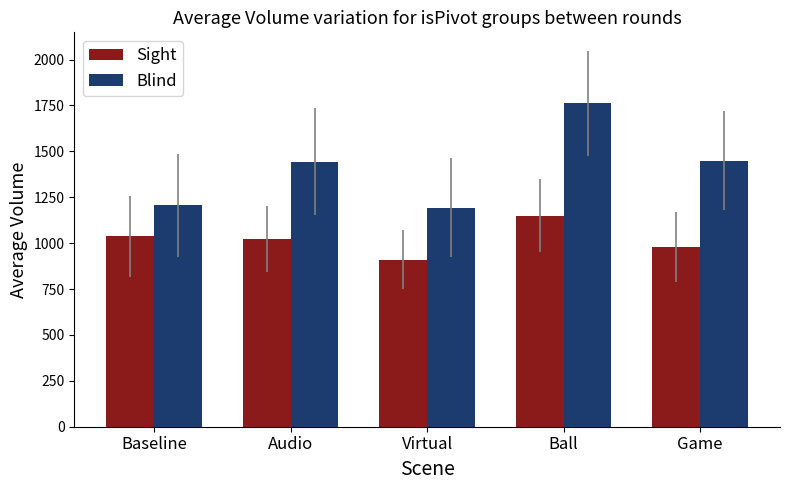

Is the value of Blind at Baseline greater than the value of Sight at Game?

Yes